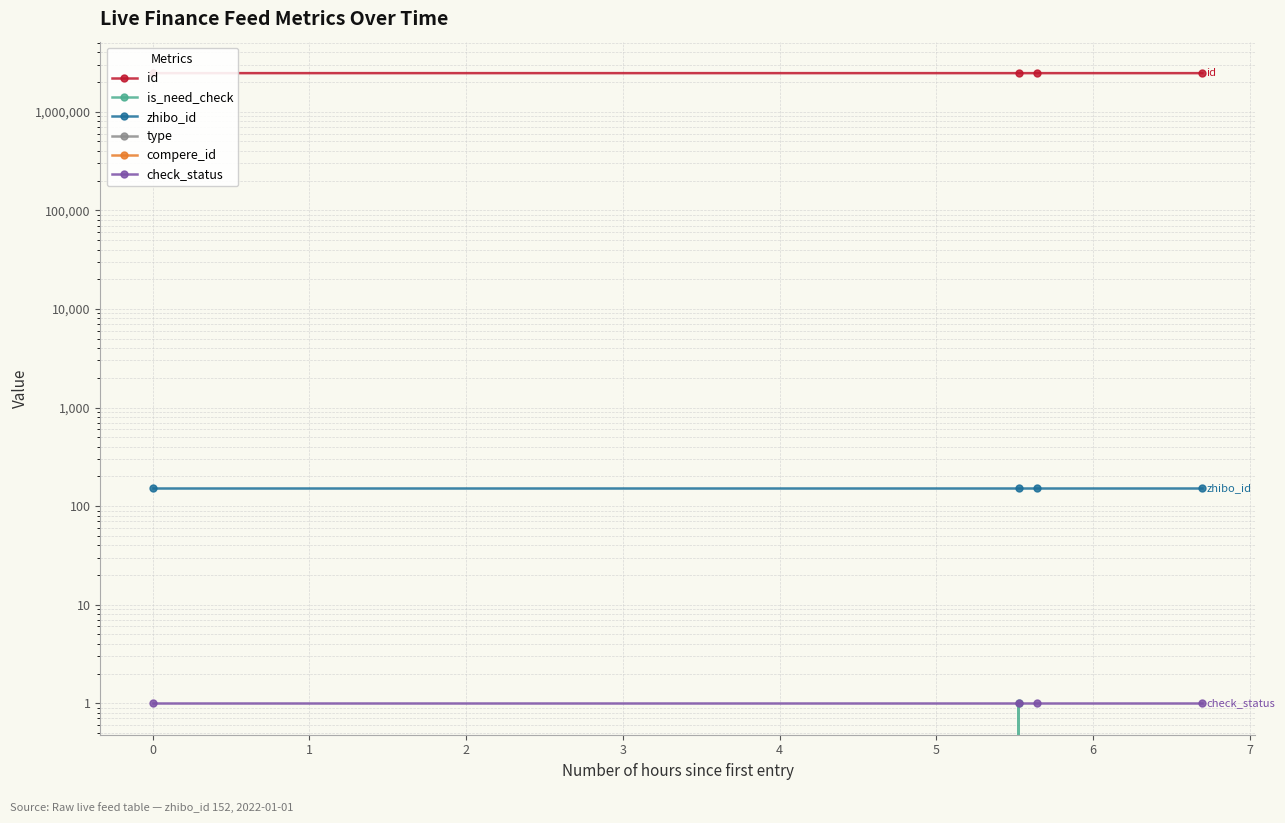

What is the maximum value shown in the chart?

2468653